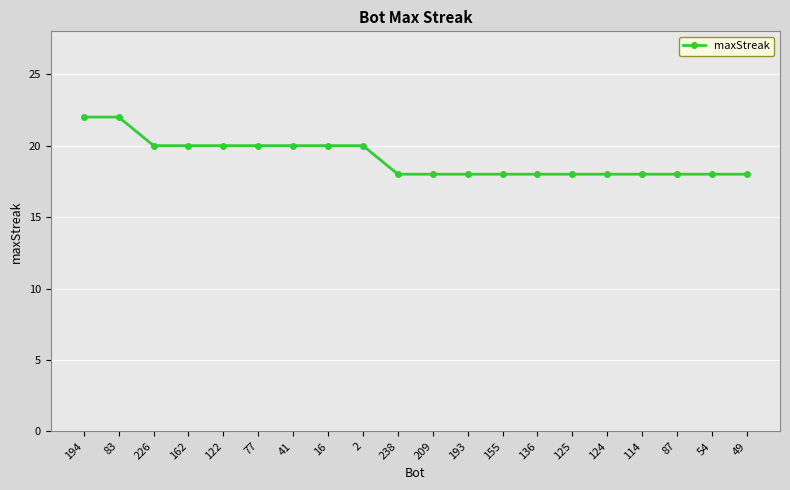

How many categories are shown in the chart?

20